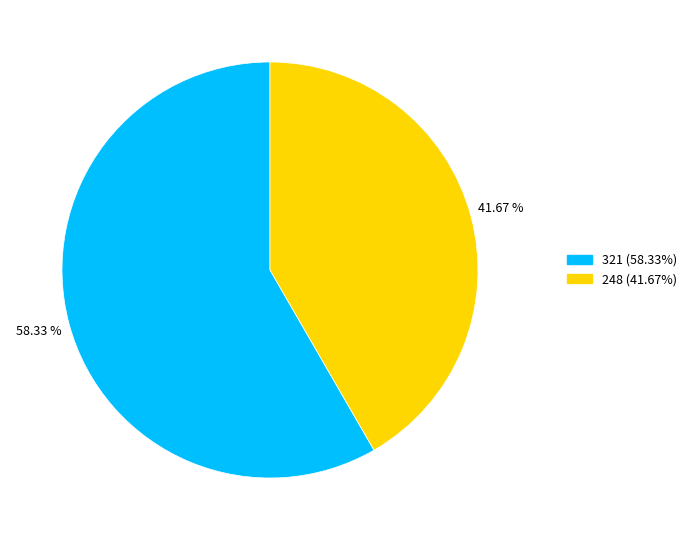

Do 321 and 248 together represent more than half of the pie?

Yes